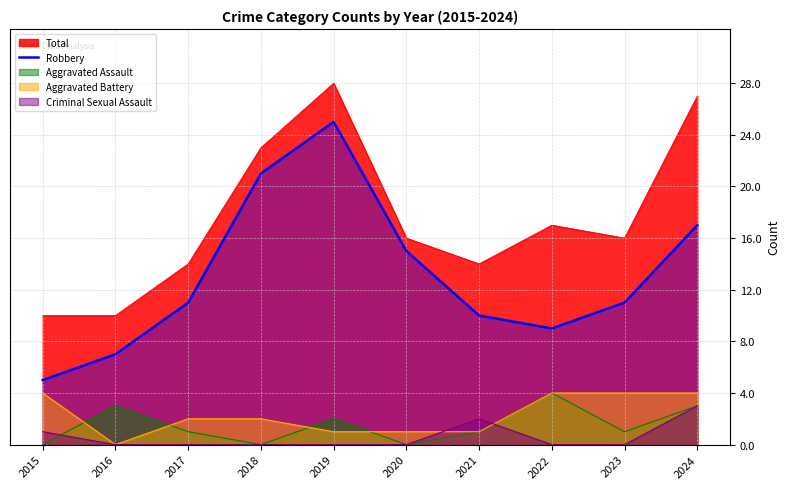

Between 2017 and 2024, which series saw the biggest shift?

Total